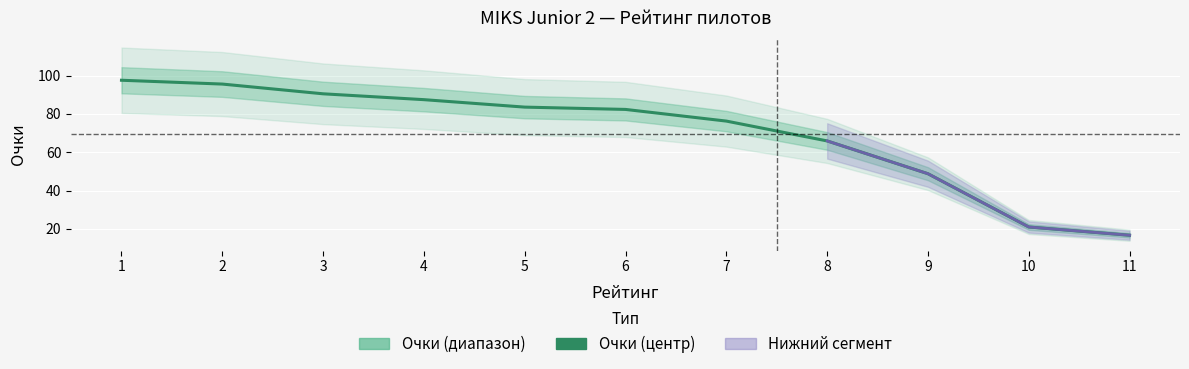

The chart shows a value of 171.3 at 2. True or false?

False